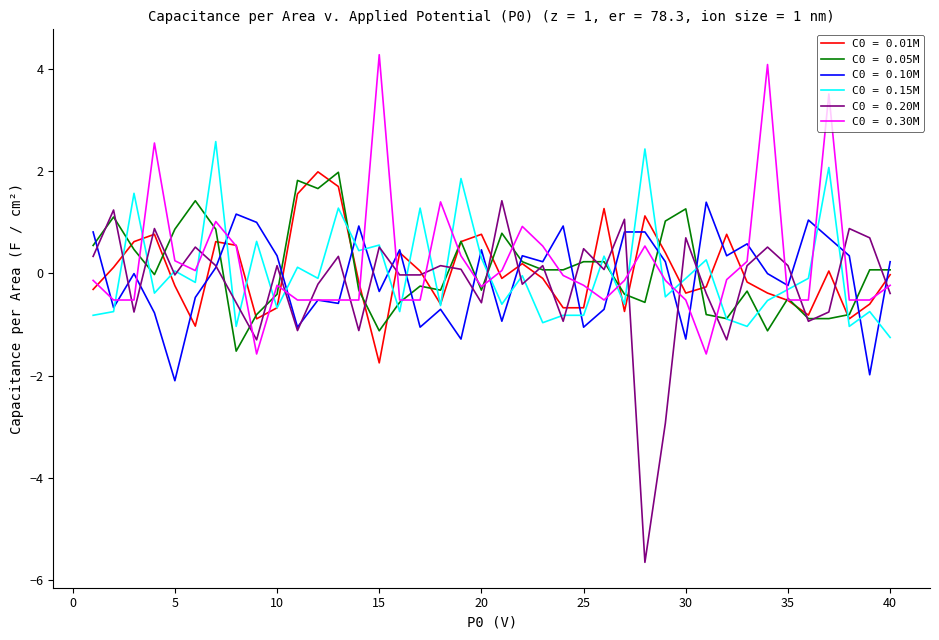

How many lines are shown in the chart?

6